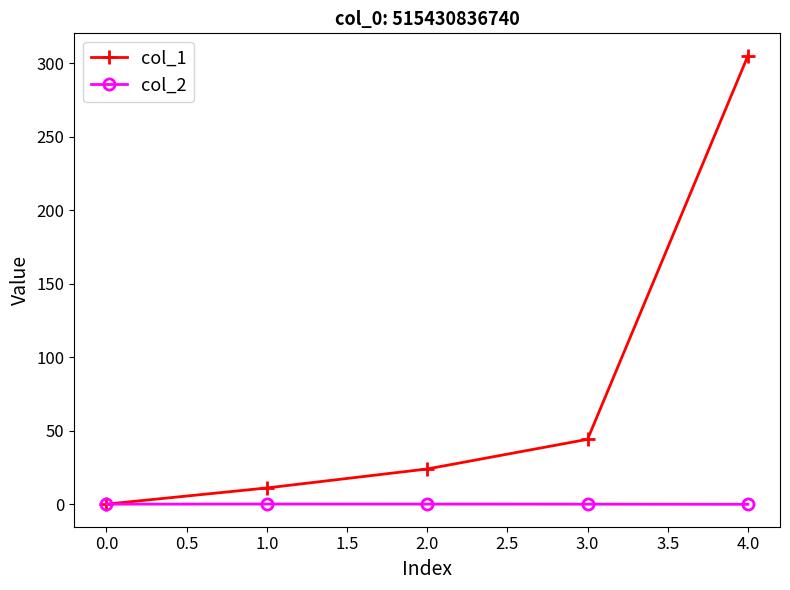

Which series has the widest spread of values?

col_1